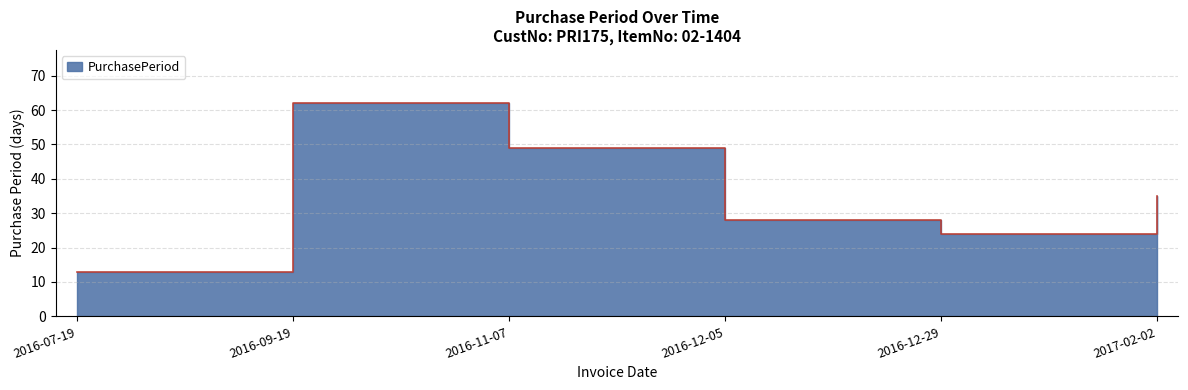

Where does the data first go above 35?

2016-09-19